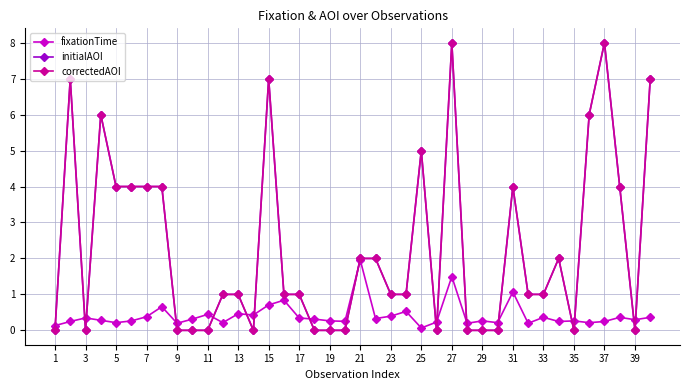

Is this an area chart (filled region under the line)?

No